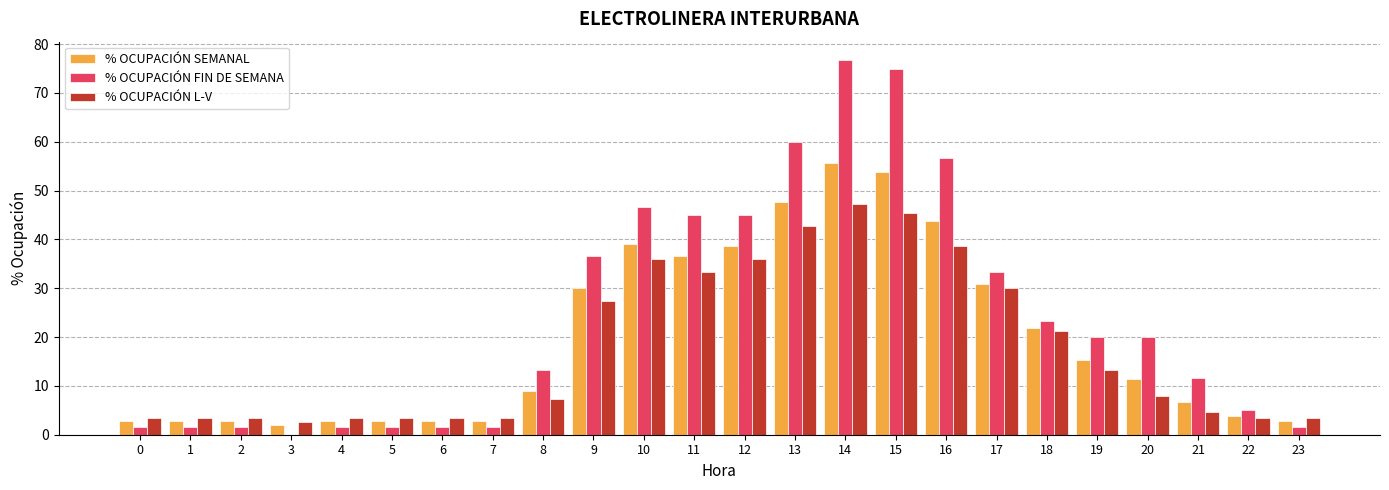

What is the highest value of the % OCUPACIÓN FIN DE SEMANA series?

76.7